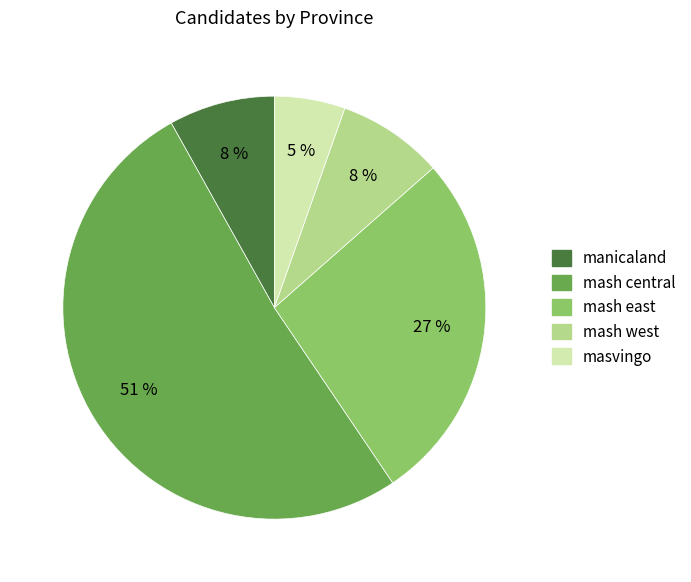

Which slice represents more than half of the pie?

mash central